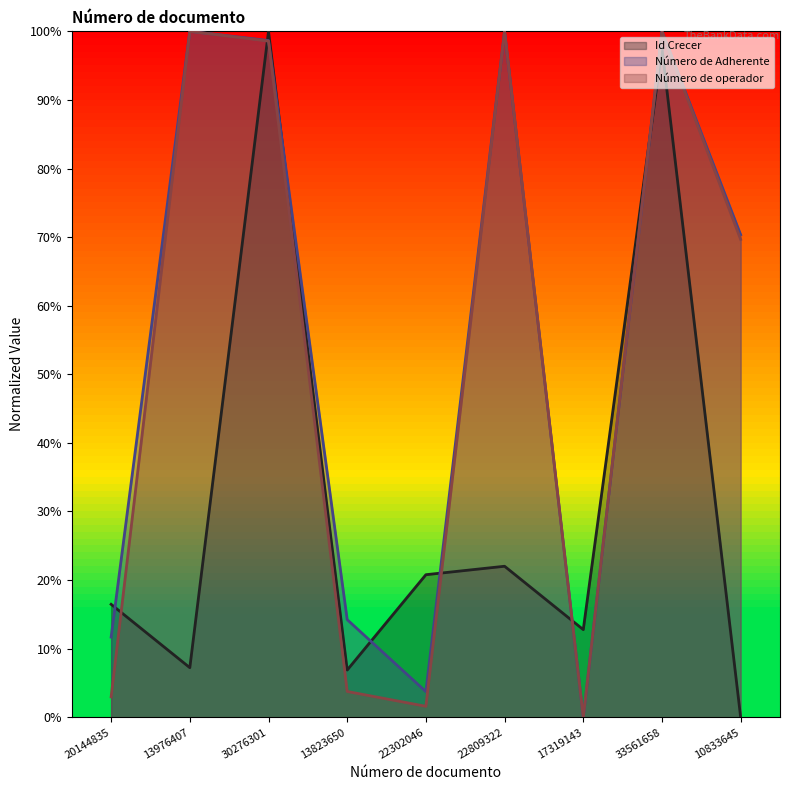

Rank the series at 13823650 from highest to lowest value.

Número de Adherente, Id Crecer, Número de operador